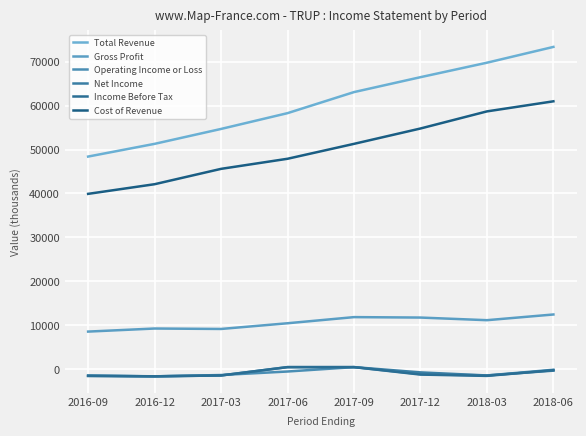

At which label does Total Revenue first exceed 63100?

2017-12